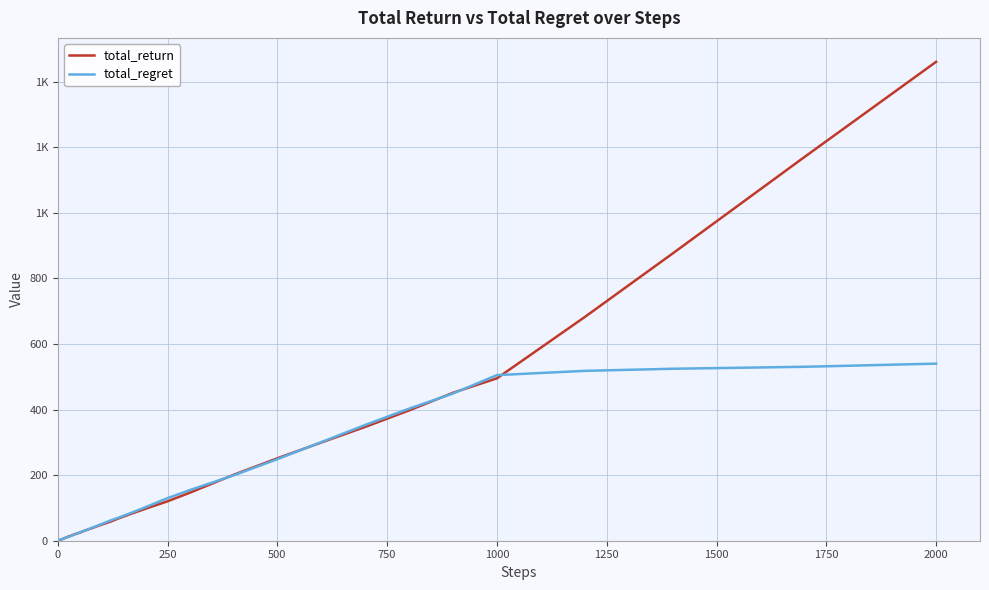

What are all the series names shown in the legend?

total_return, total_regret